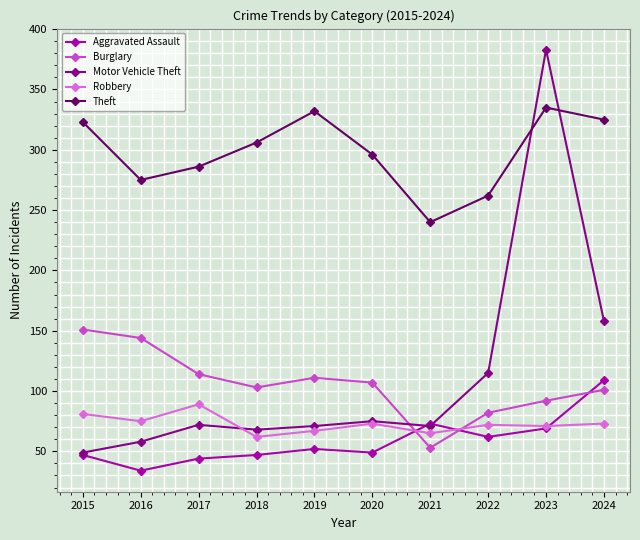

Which series has the largest total across all categories?

Theft